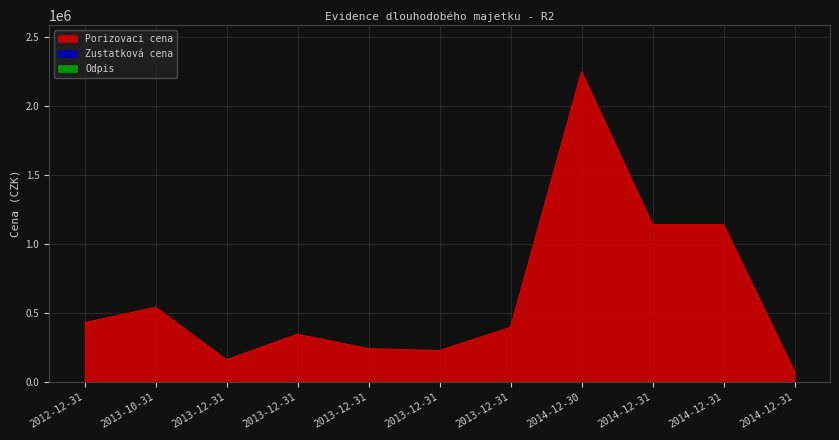

True or false: Porizovaci cena and Odpis intersect in this chart.

False